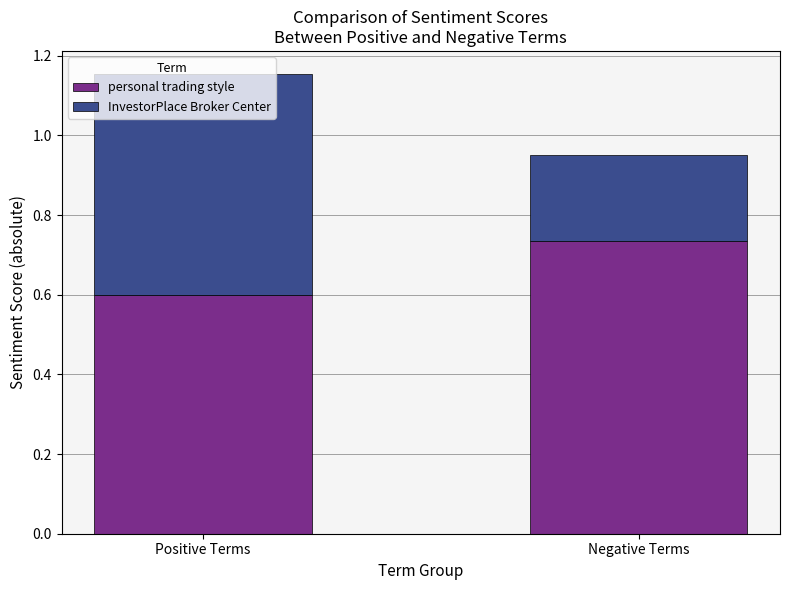

How many series are shown in this chart?

2